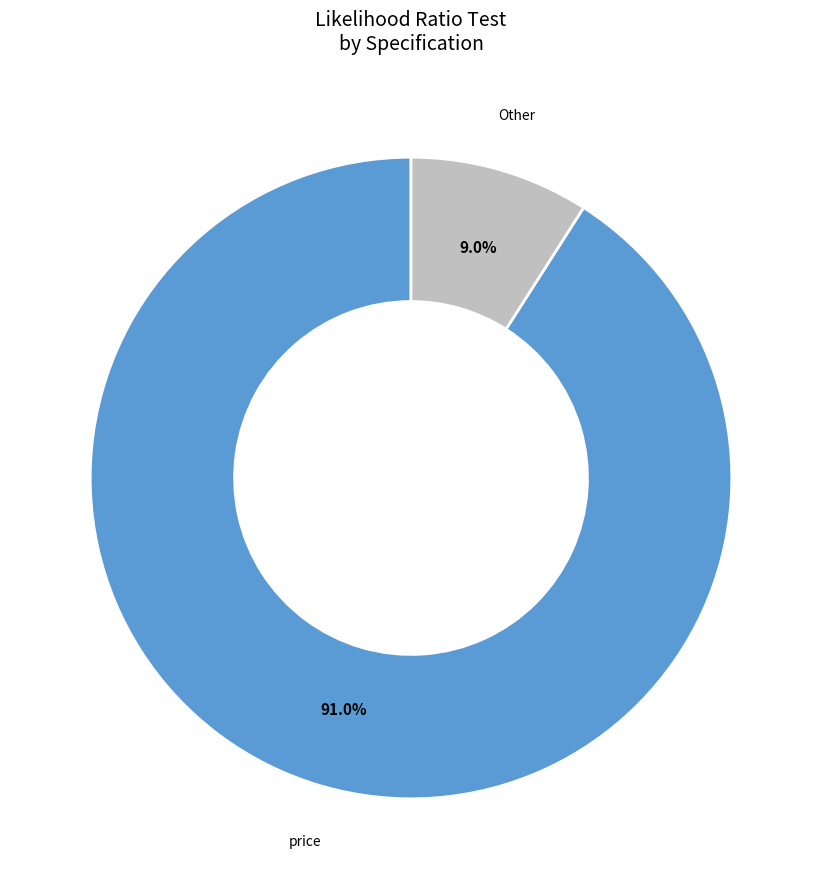

Does any single category account for the majority?

Yes